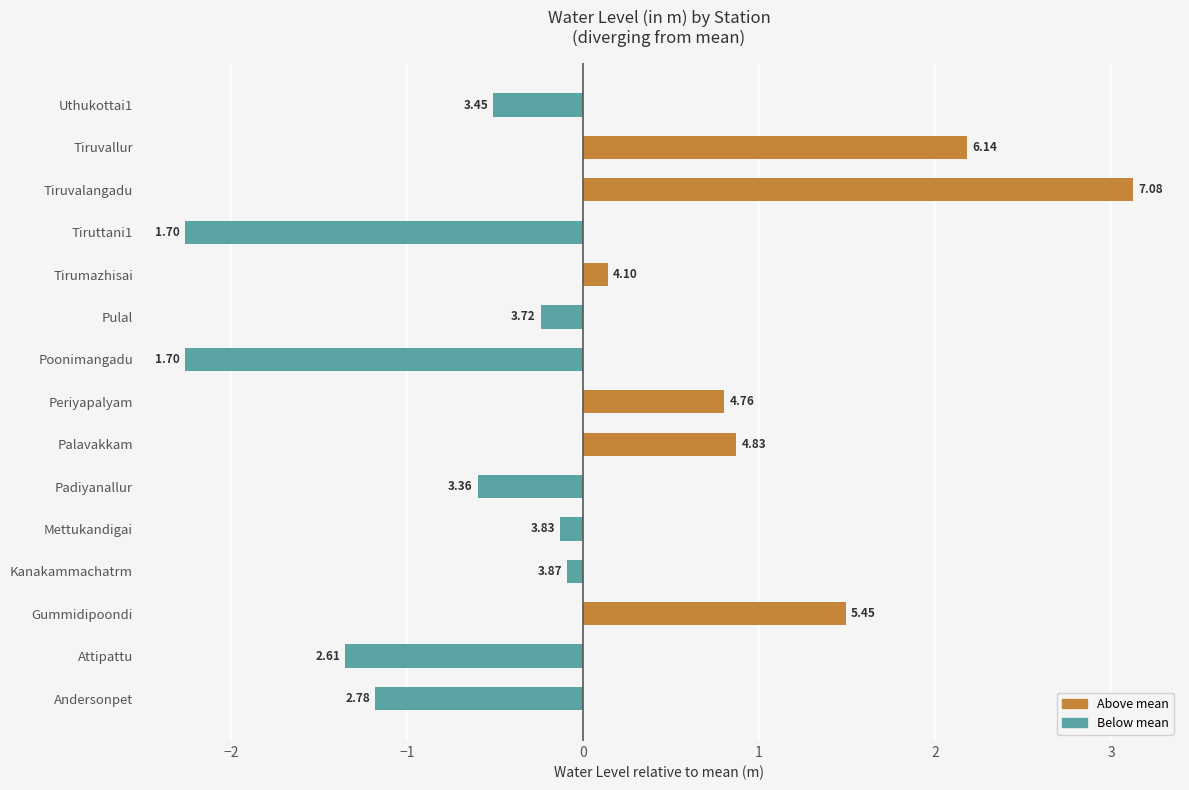

What is the difference between the highest and lowest values at Tirumazhisai?

0.1